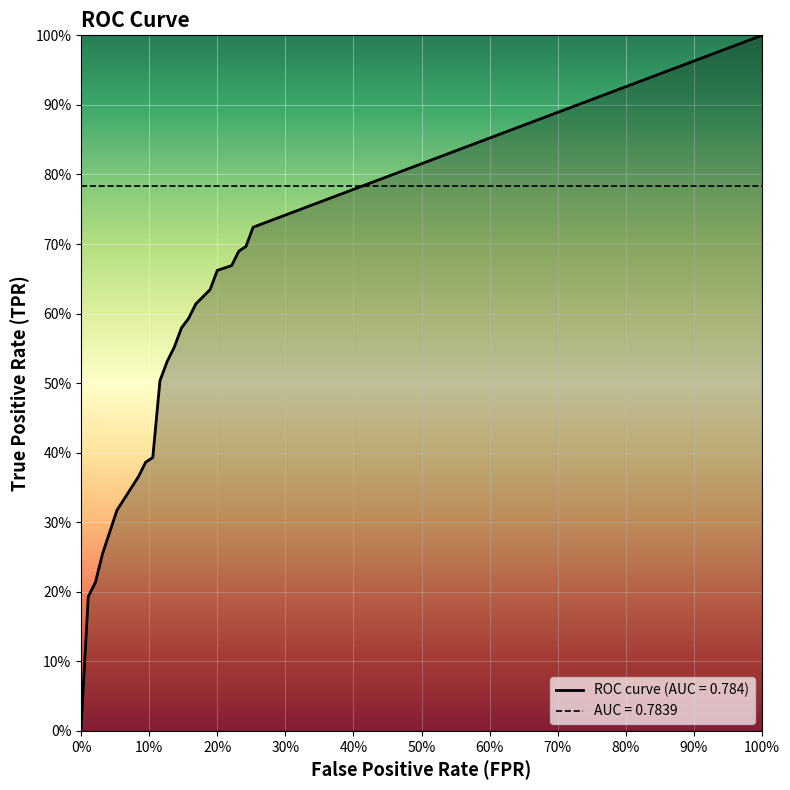

Read the fpr value at 14.

0.2